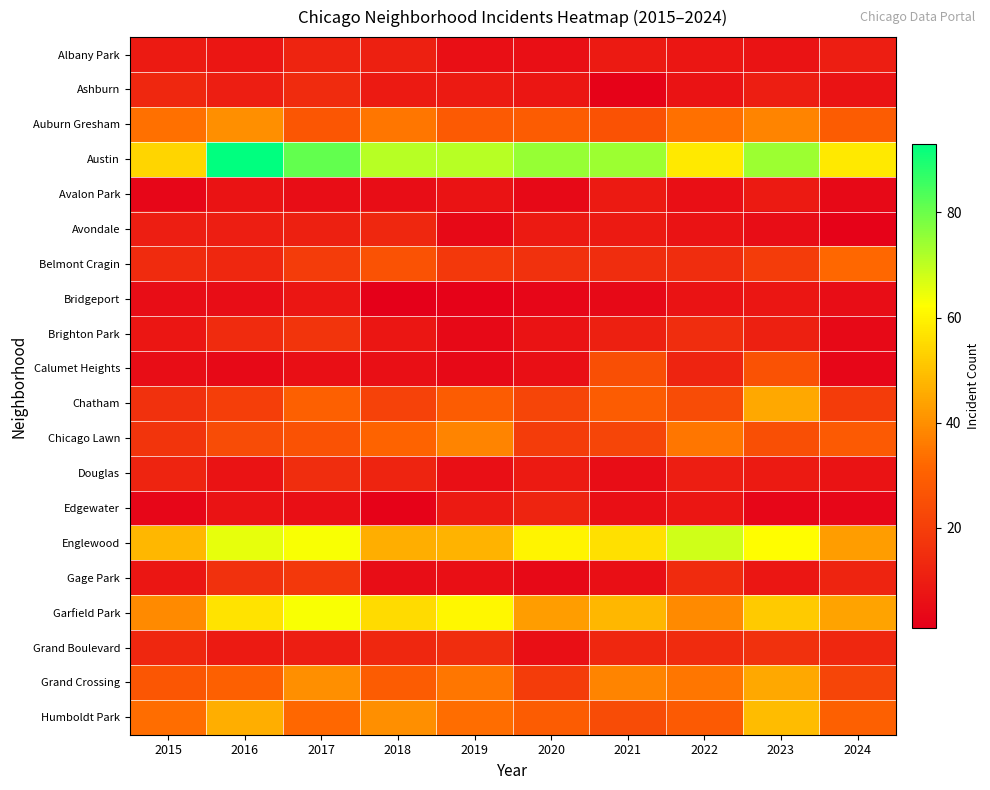

Reading left to right, what are all the values shown in this chart?

Albany Park: 2015=9	2016=8	2017=12	2018=11	2019=6	2020=6	2021=9	2022=8	2023=7	2024=10
Ashburn: 2015=13	2016=10	2017=14	2018=9	2019=9	2020=8	2021=2	2022=7	2023=10	2024=7
Auburn Gresham: 2015=34	2016=40	2017=27	2018=35	2019=28	2020=29	2021=26	2022=34	2023=38	2024=29
Austin: 2015=54	2016=93	2017=81	2018=71	2019=71	2020=75	2021=74	2022=58	2023=74	2024=58
Avalon Park: 2015=3	2016=7	2017=5	2018=5	2019=7	2020=4	2021=9	2022=6	2023=9	2024=4
Avondale: 2015=10	2016=10	2017=11	2018=13	2019=4	2020=9	2021=9	2022=7	2023=5	2024=2
Belmont Cragin: 2015=14	2016=13	2017=19	2018=26	2019=18	2020=16	2021=15	2022=15	2023=19	2024=32
Bridgeport: 2015=5	2016=5	2017=8	2018=1	2019=2	2020=3	2021=4	2022=7	2023=8	2024=5
Brighton Park: 2015=8	2016=14	2017=17	2018=8	2019=4	2020=7	2021=11	2022=15	2023=11	2024=4
Calumet Heights: 2015=5	2016=4	2017=6	2018=6	2019=4	2020=6	2021=25	2022=12	2023=26	2024=3
Chatham: 2015=16	2016=20	2017=30	2018=21	2019=29	2020=22	2021=29	2022=24	2023=45	2024=19
Chicago Lawn: 2015=17	2016=24	2017=26	2018=31	2019=38	2020=19	2021=22	2022=35	2023=25	2024=28
Douglas: 2015=12	2016=7	2017=15	2018=12	2019=6	2020=9	2021=5	2022=10	2023=9	2024=7
Edgewater: 2015=3	2016=7	2017=6	2018=2	2019=9	2020=12	2021=6	2022=8	2023=3	2024=3
Englewood: 2015=48	2016=65	2017=63	2018=46	2019=47	2020=60	2021=56	2022=68	2023=62	2024=43
Gage Park: 2015=8	2016=16	2017=18	2018=5	2019=6	2020=4	2021=6	2022=14	2023=8	2024=12
Garfield Park: 2015=39	2016=57	2017=63	2018=55	2019=61	2020=43	2021=48	2022=39	2023=52	2024=44
Grand Boulevard: 2015=13	2016=9	2017=10	2018=13	2019=15	2020=6	2021=13	2022=14	2023=16	2024=13
Grand Crossing: 2015=27	2016=30	2017=40	2018=29	2019=35	2020=19	2021=38	2022=35	2023=45	2024=22
Humboldt Park: 2015=33	2016=46	2017=32	2018=40	2019=33	2020=29	2021=24	2022=28	2023=49	2024=30